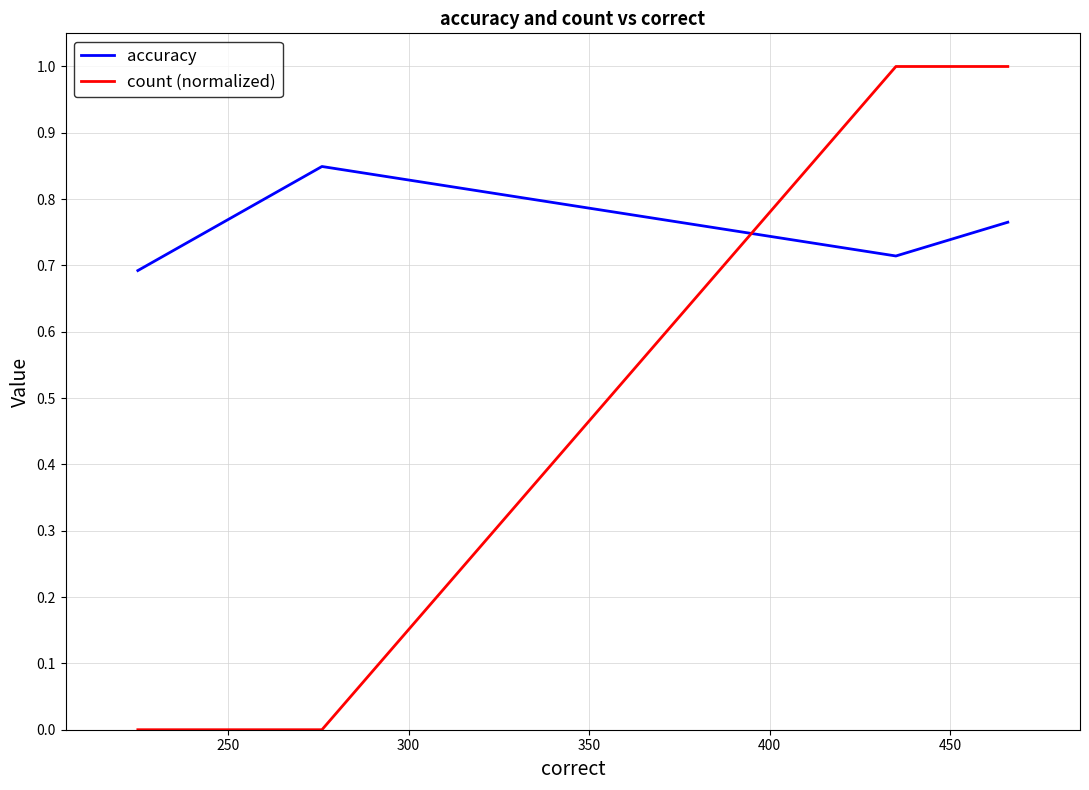

List the series in order of their overall mean, lowest first.

count (normalized), accuracy